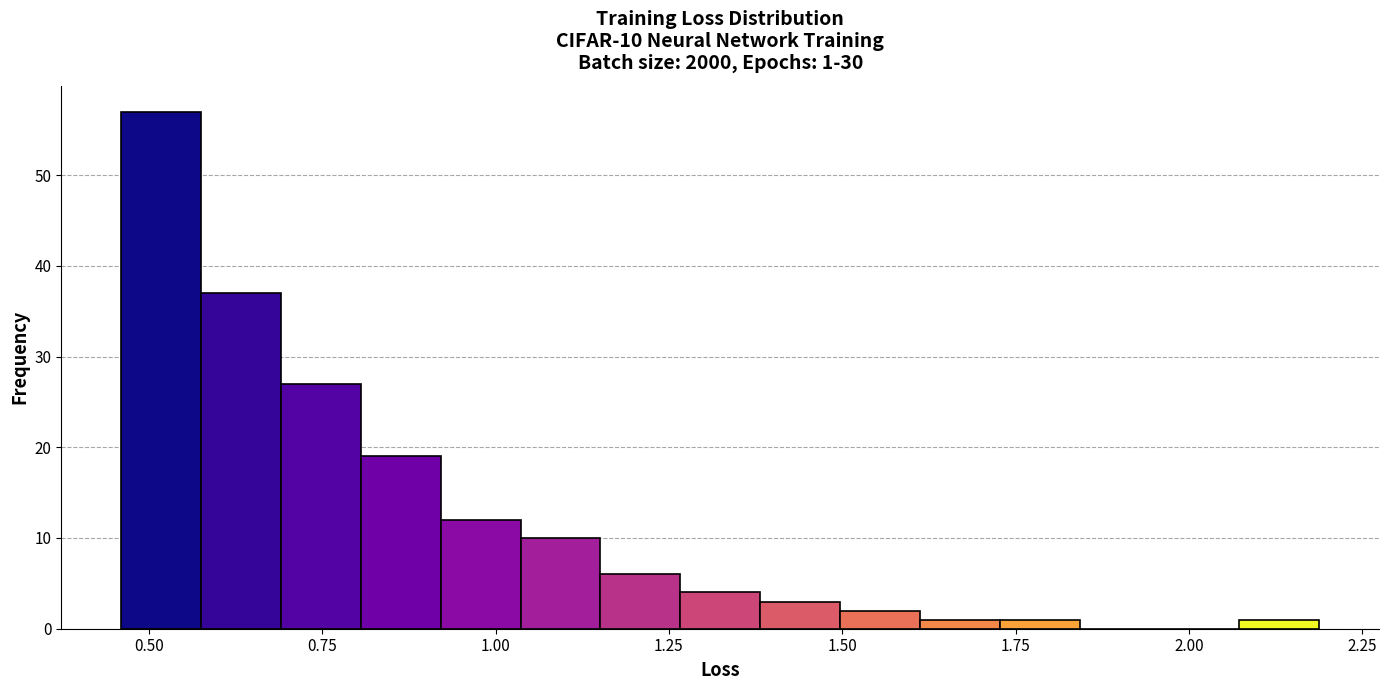

Around what value on the x-axis is the tallest bar? Give the approximate position of its centre, as read against the axis.

0.50